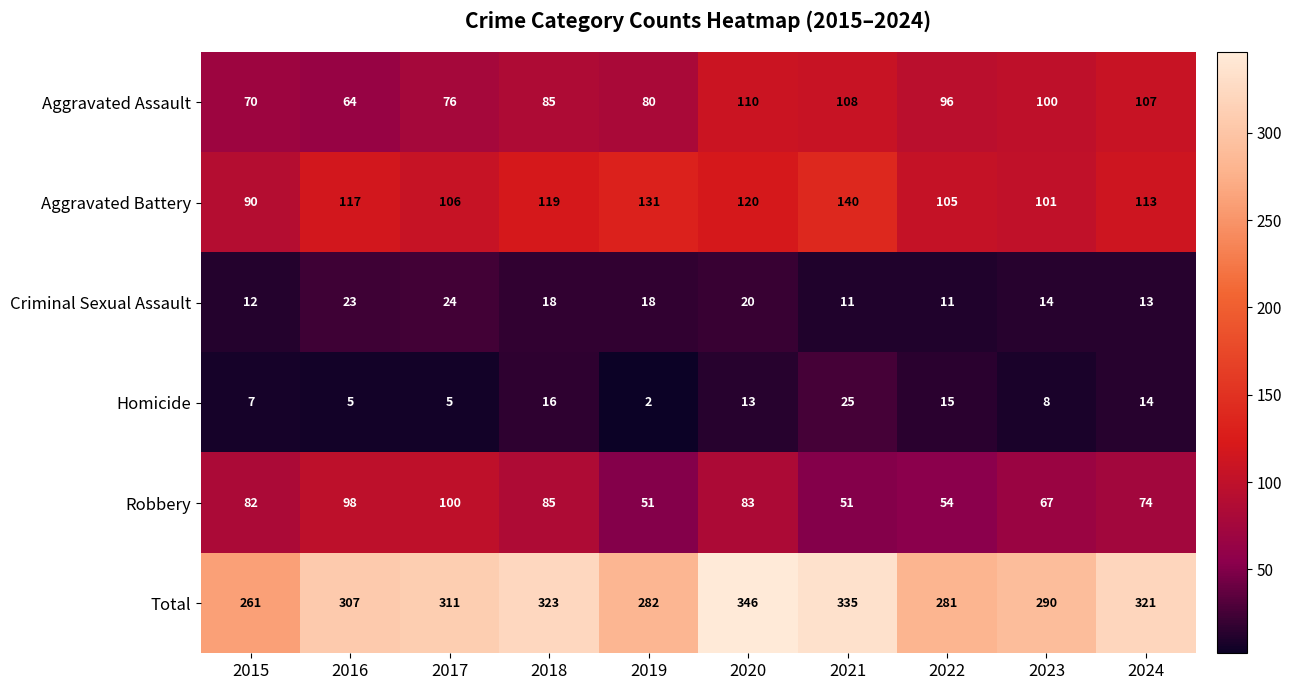

The Robbery series shows 82 at 2015. True or false?

True